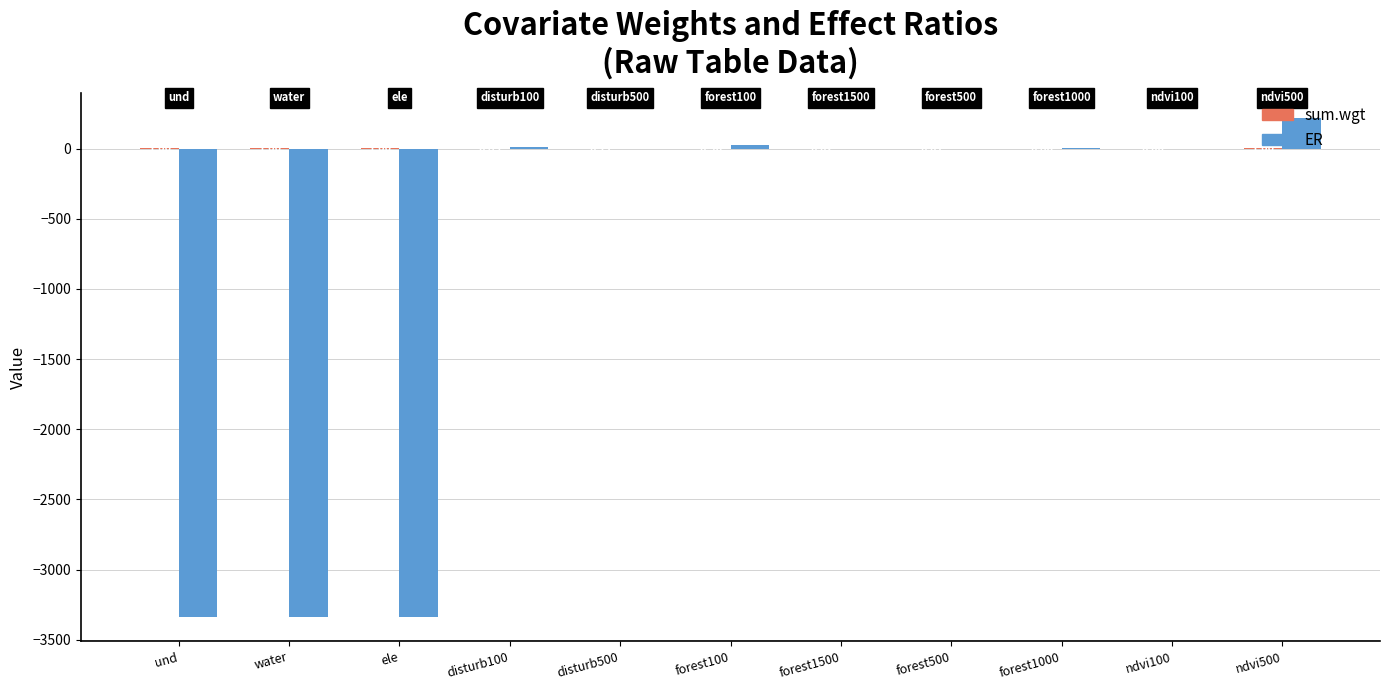

What is the sum of all ER values?

-9745.1